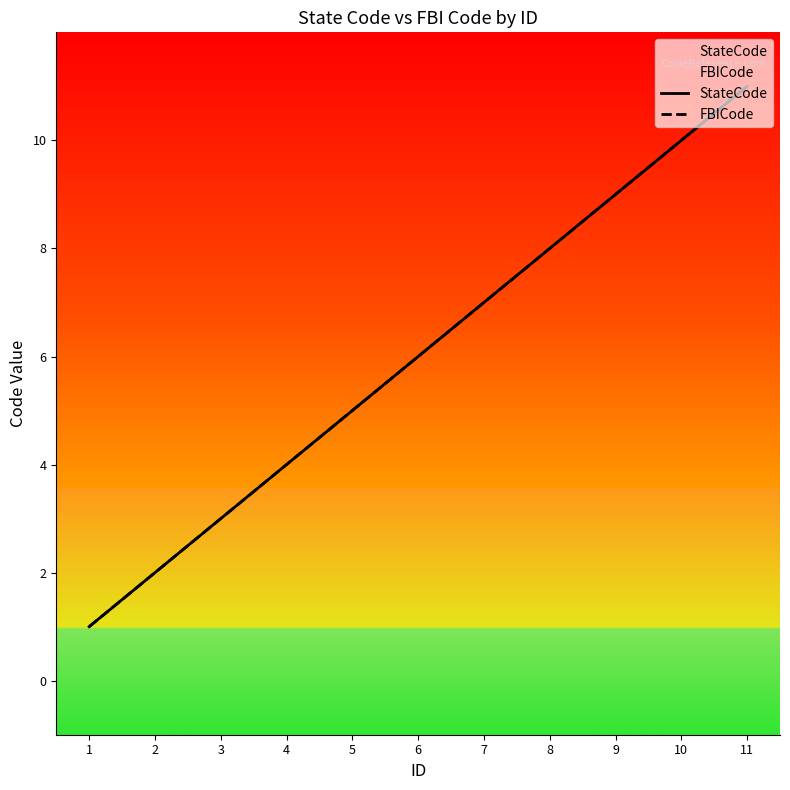

Between 9 and 5, which is larger?

9